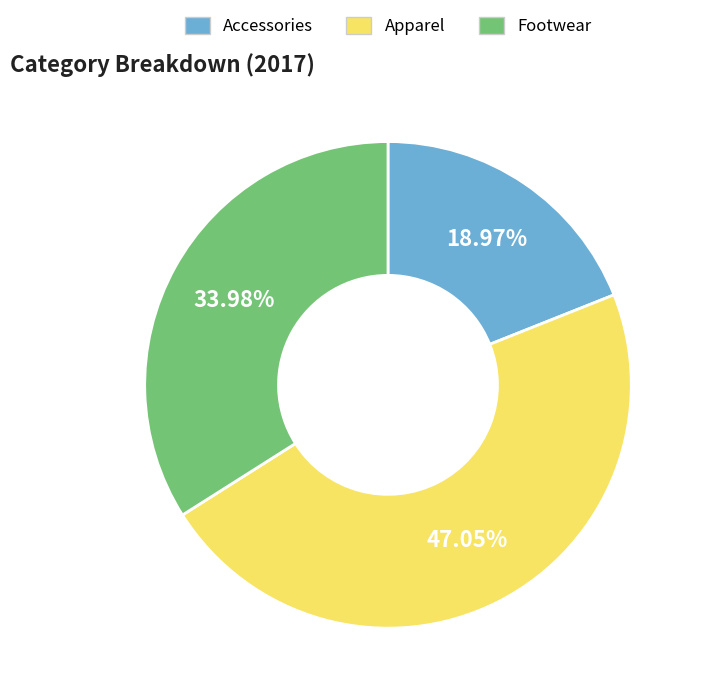

Rank the categories by value from lowest to highest.

Accessories, Footwear, Apparel